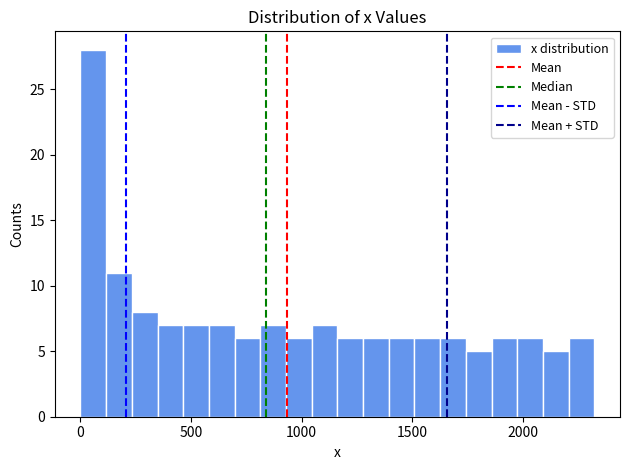

Around what value on the x-axis is the tallest bar? Give the approximate position of its centre, as read against the axis.

50